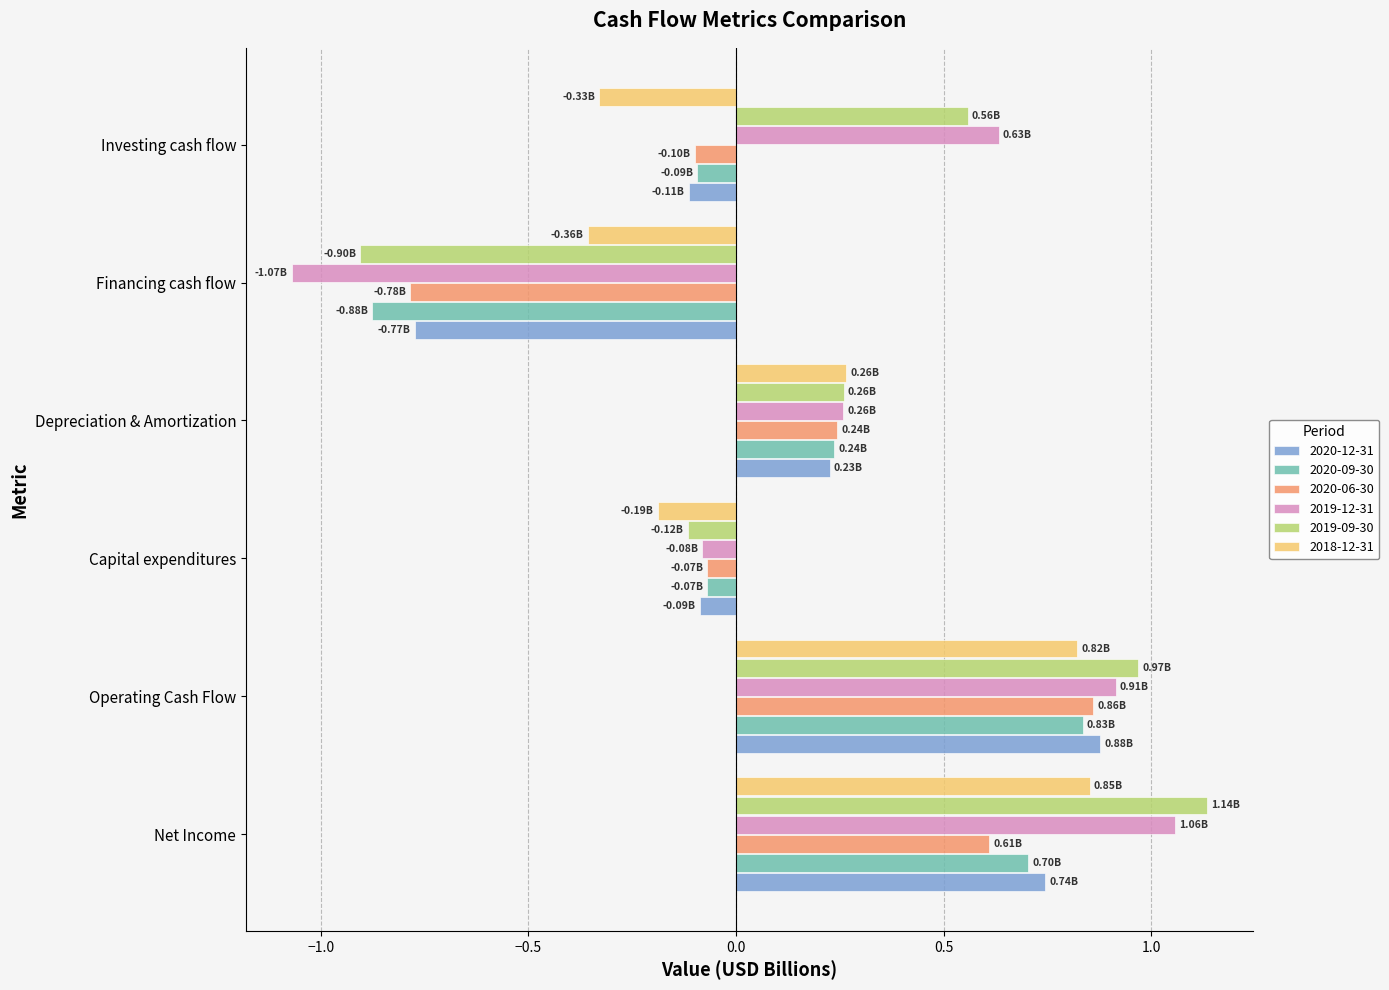

At which category is the sum across all series the highest?

Operating Cash Flow